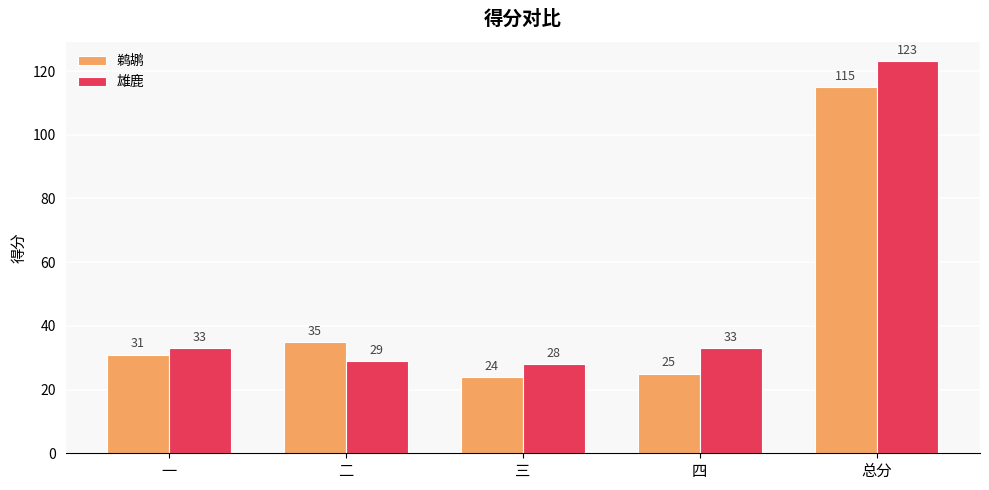

Between 一 and 三, which series saw the biggest shift?

鹈鹕